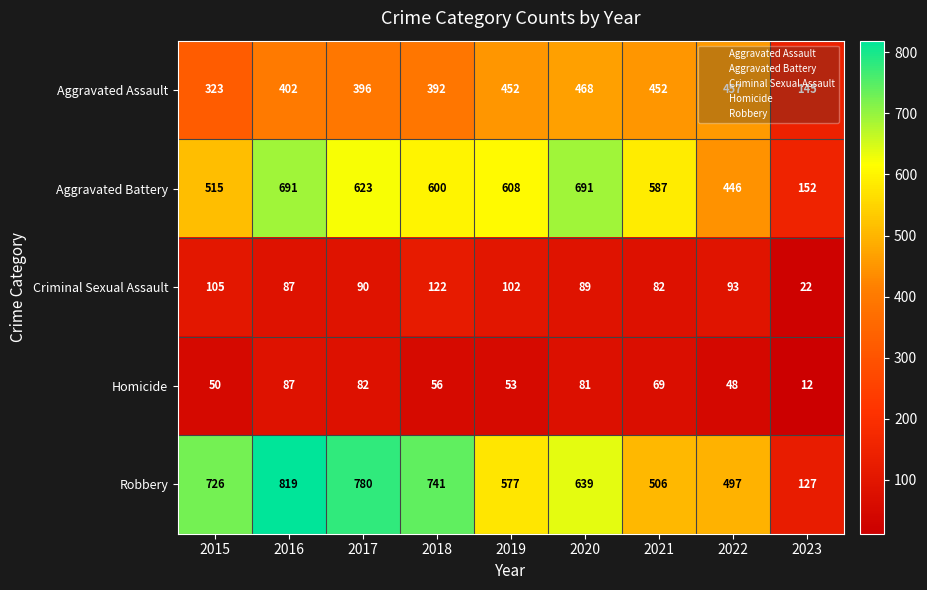

Rank the series by their maximum value, from lowest to highest.

Homicide, Criminal Sexual Assault, Aggravated Assault, Aggravated Battery, Robbery